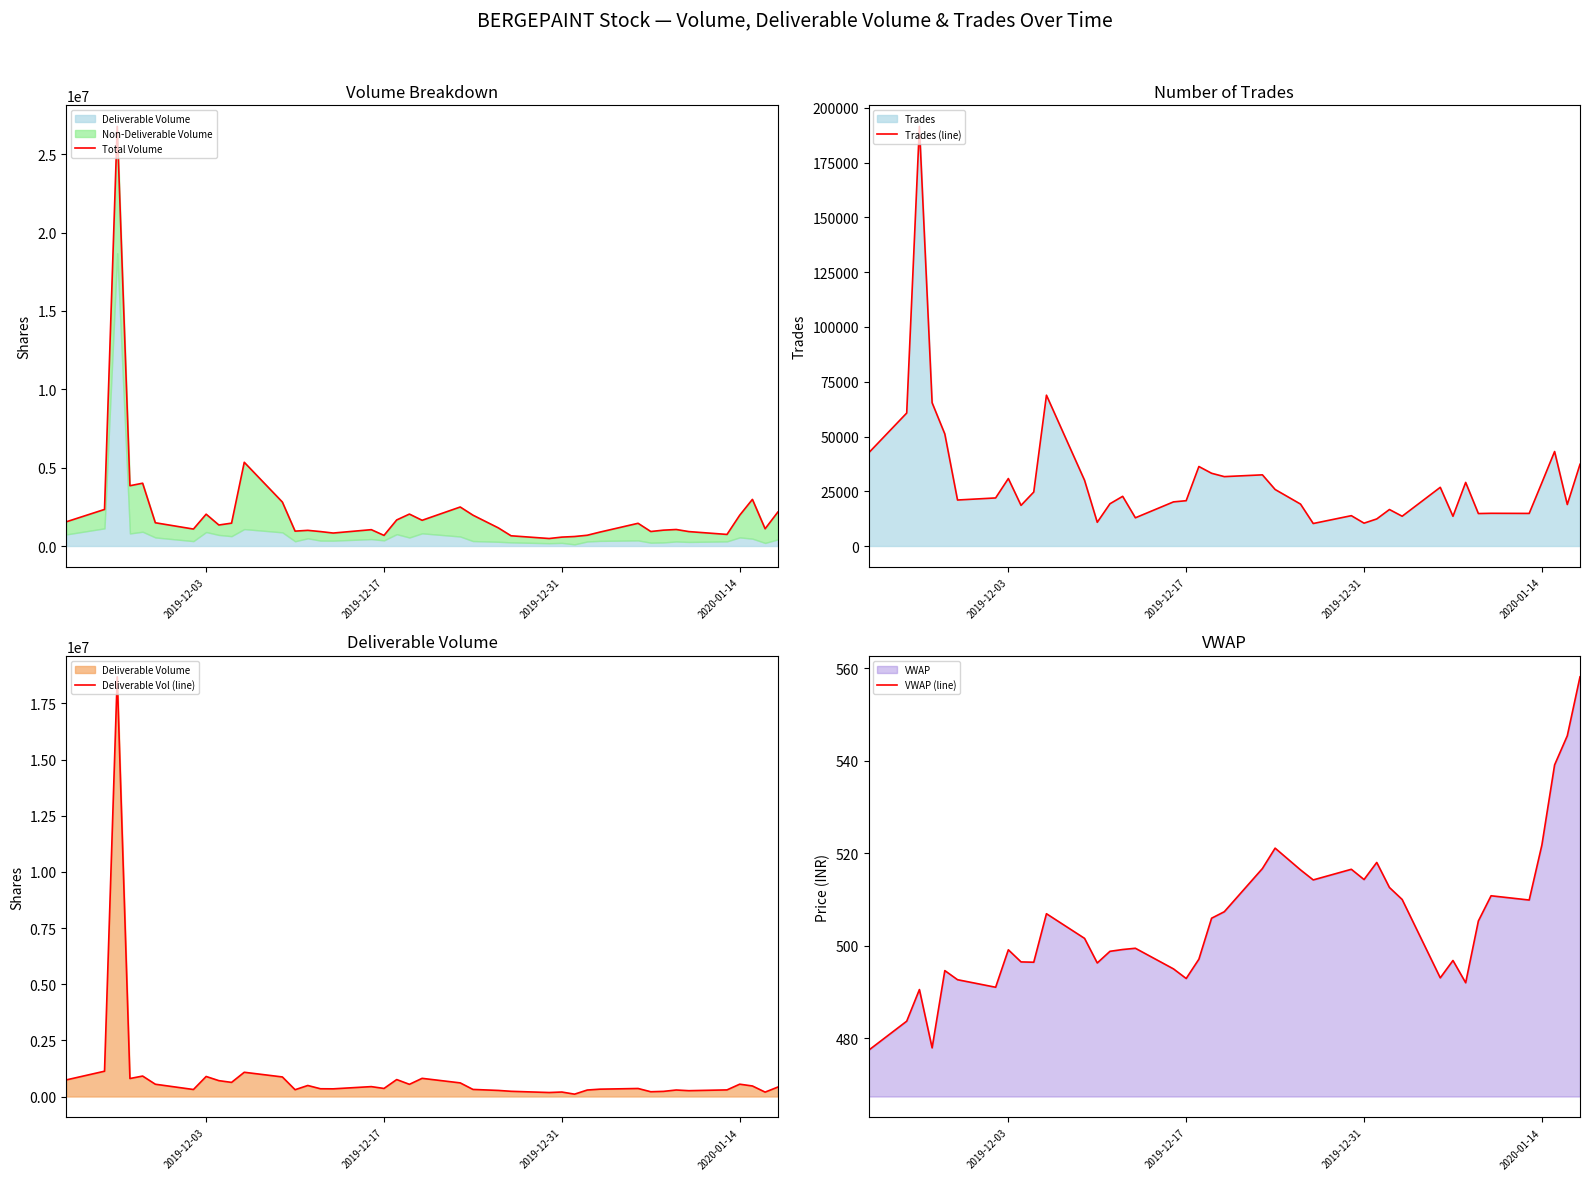

True or false: Deliverable Vol (line) and Trades (line) cross at least once.

False